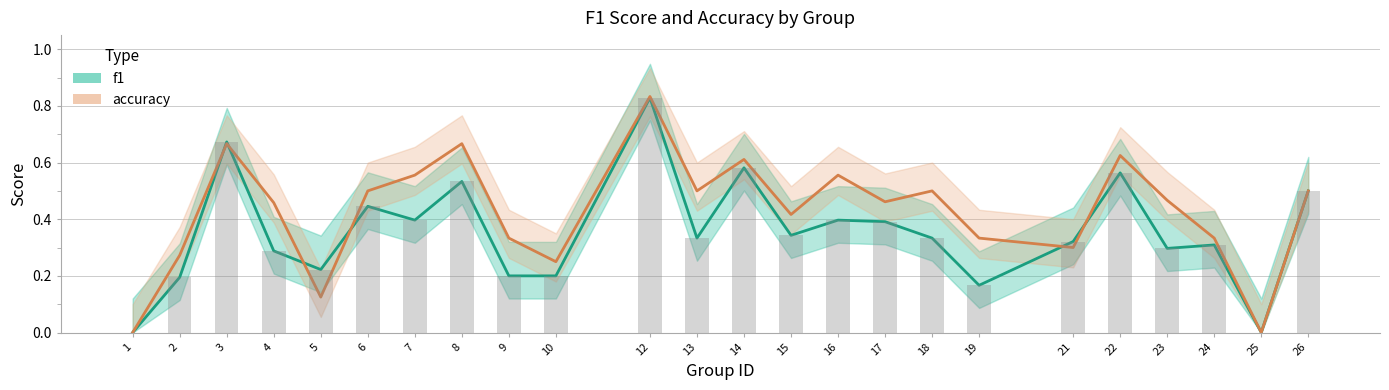

At 25, list the series in order from largest to smallest.

f1, accuracy